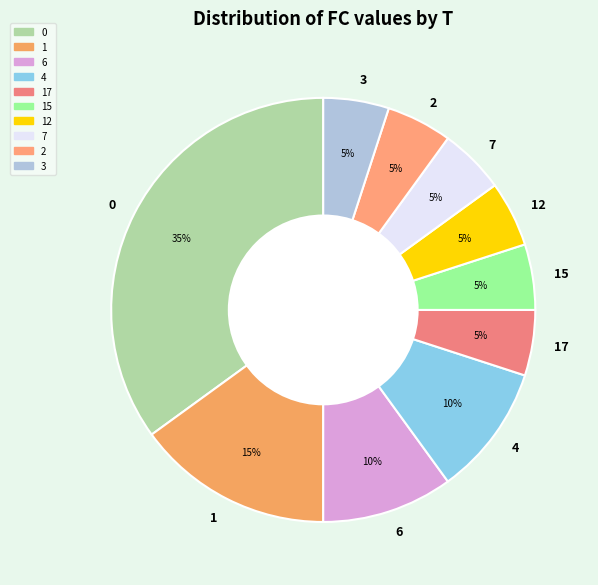

Approximately how many times larger is the value at 15 compared to 3?

1.0